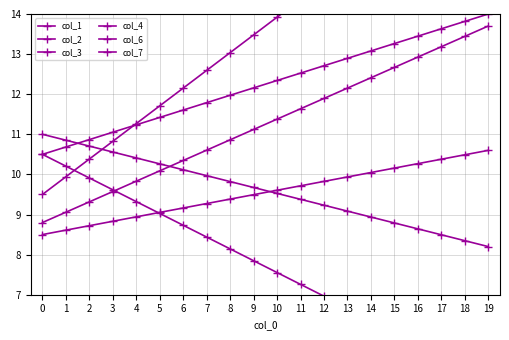

Which has a higher value, 6 or 9?

9